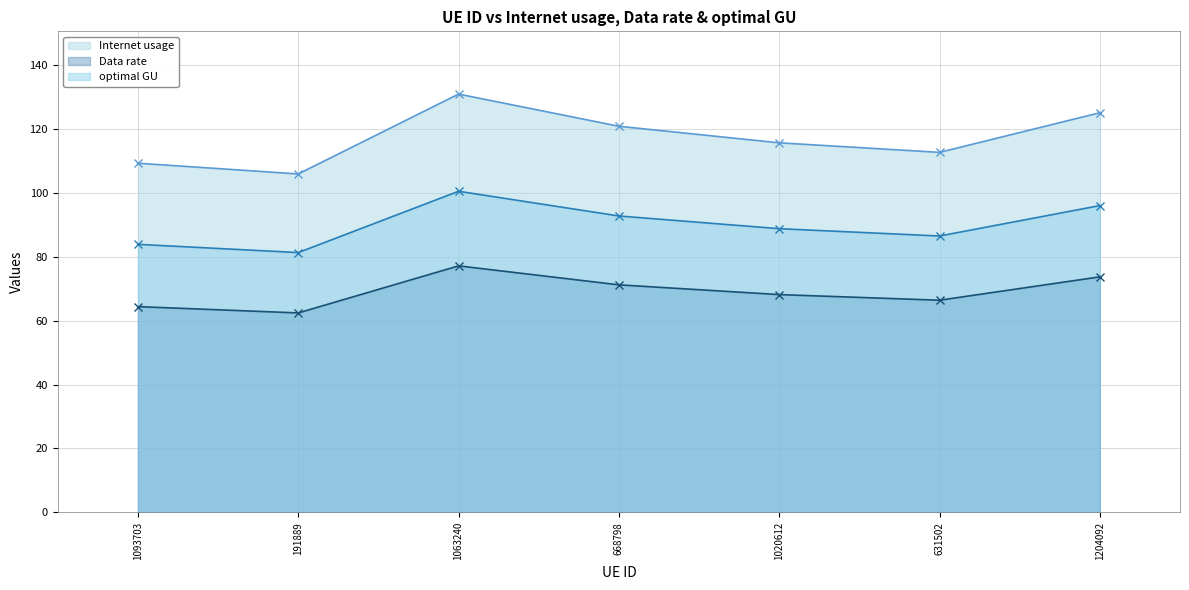

List the series in order of their peak value, highest first.

Internet usage, optimal GU, Data rate